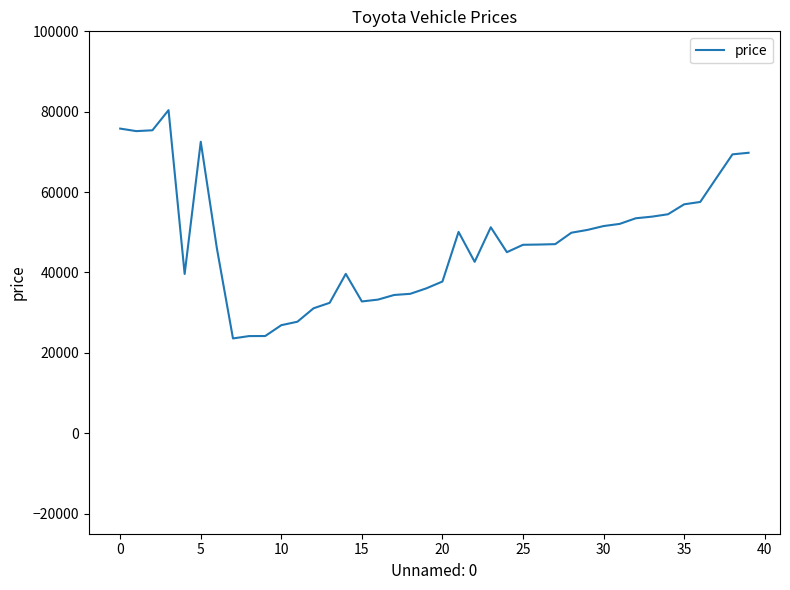

What is the greatest value displayed?

80390